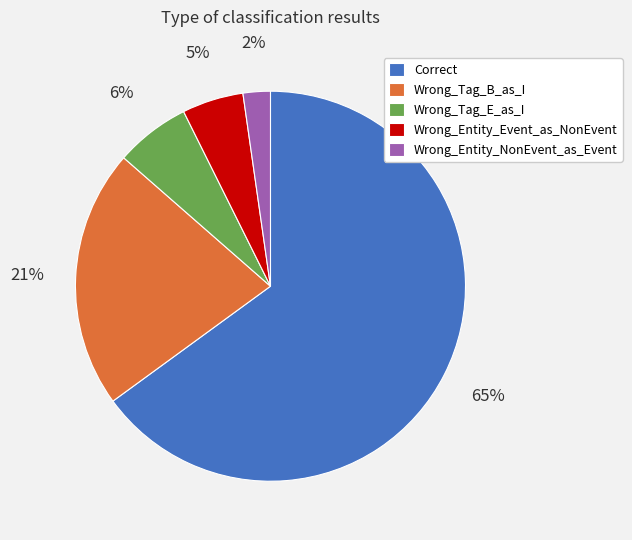

Is it true that Wrong_Tag_B_as_I is 21% of the pie?

True